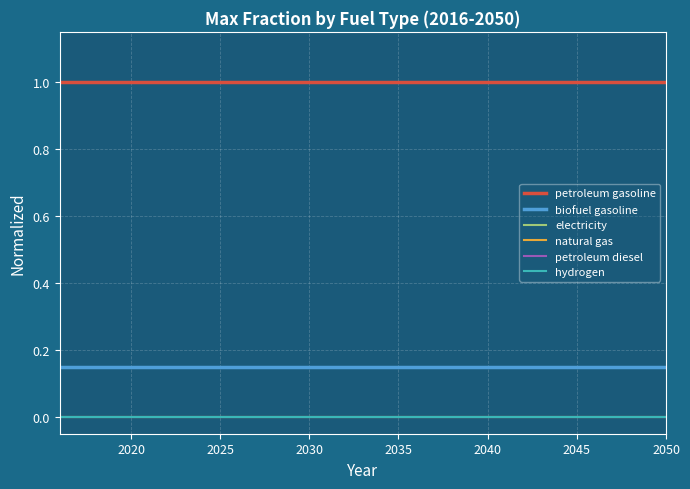

Does the chart display data point markers on the line(s)?

No